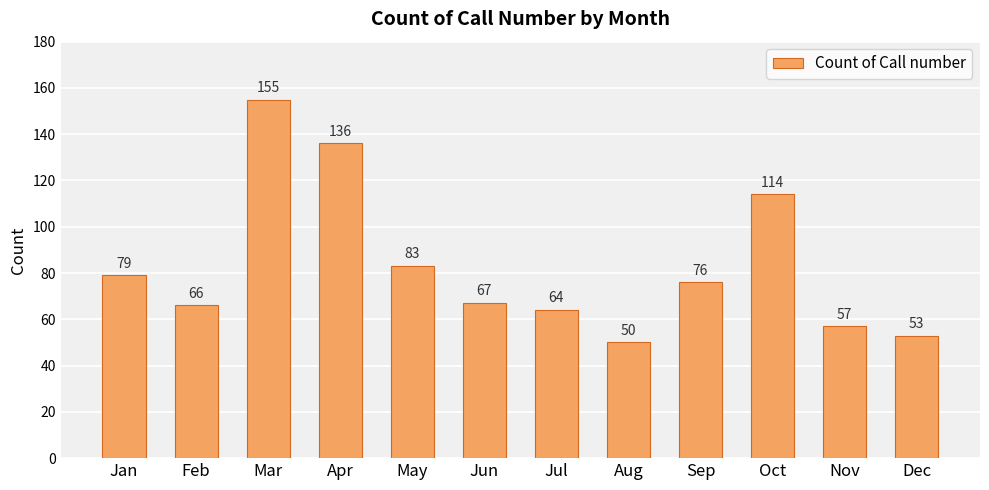

What is the difference between the maximum and second lowest values?

102